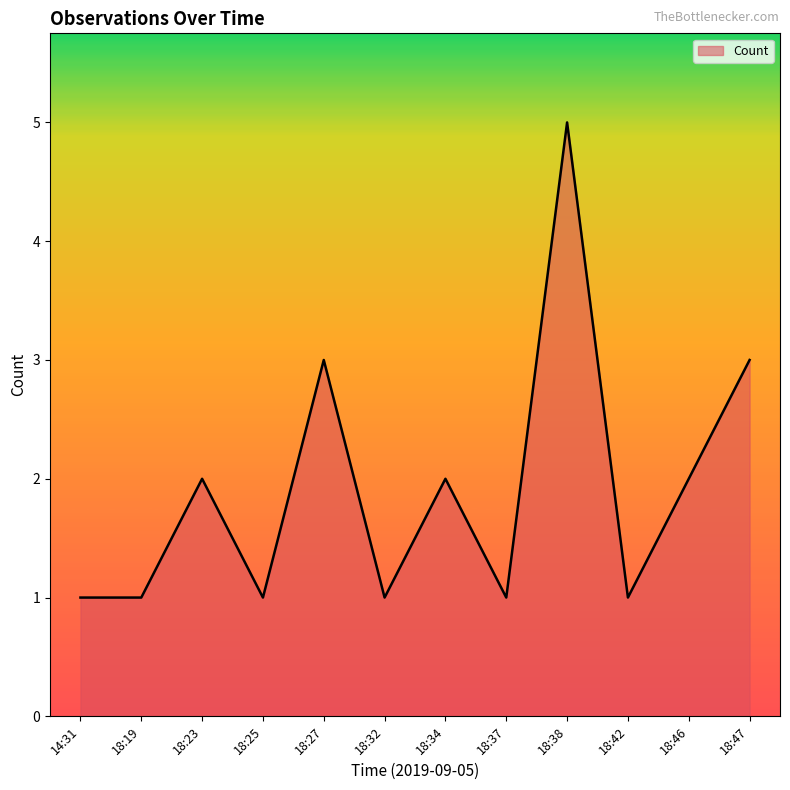

How many lines are shown in the chart?

1